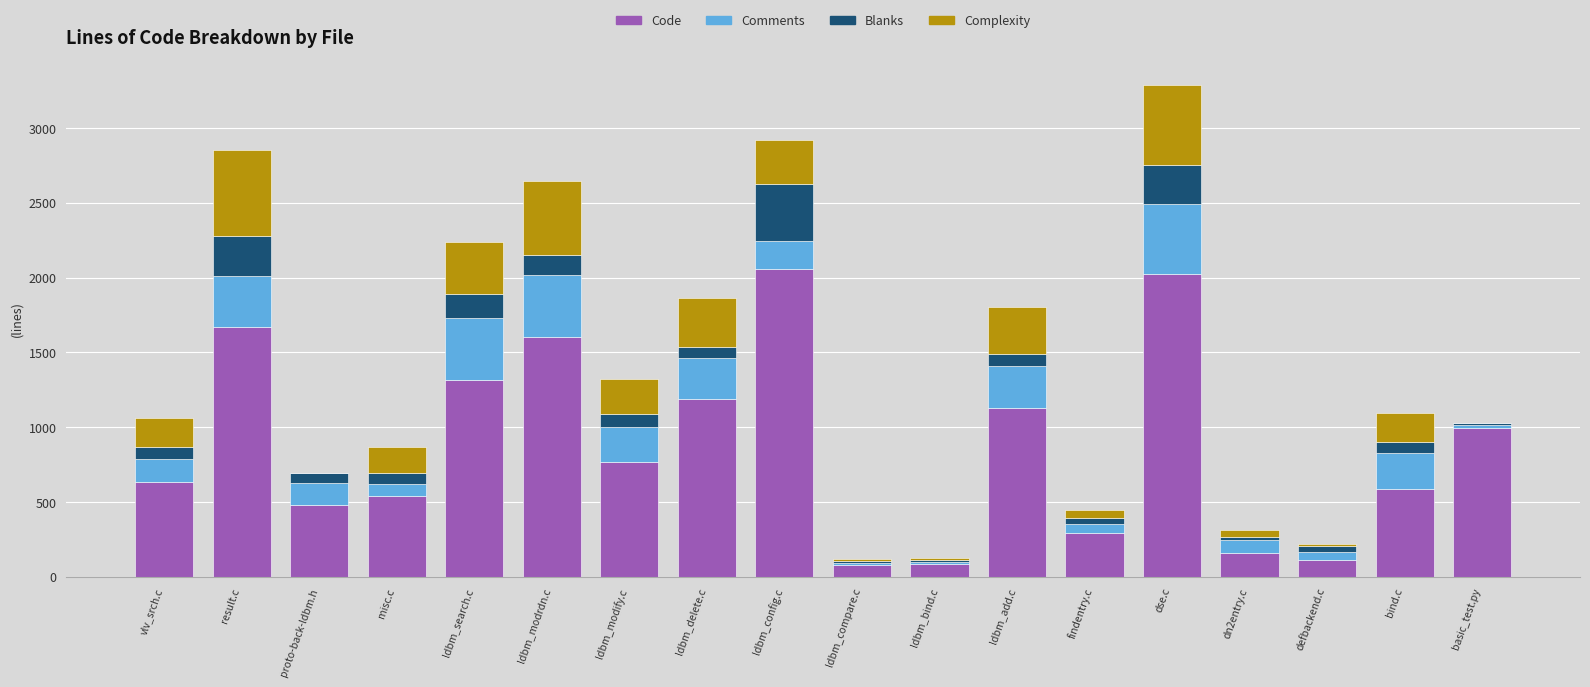

What is the highest value of the Code series?

2057